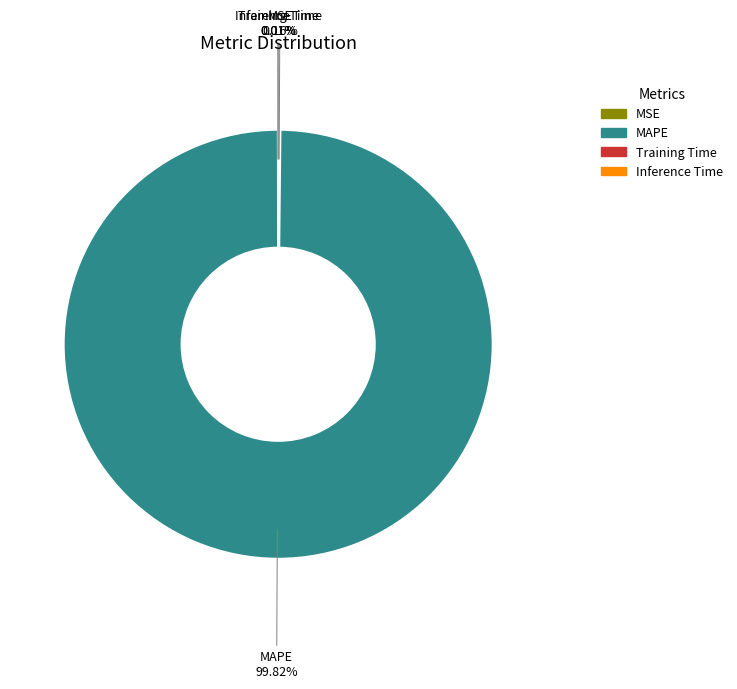

Which category has the biggest portion of the pie?

MAPE